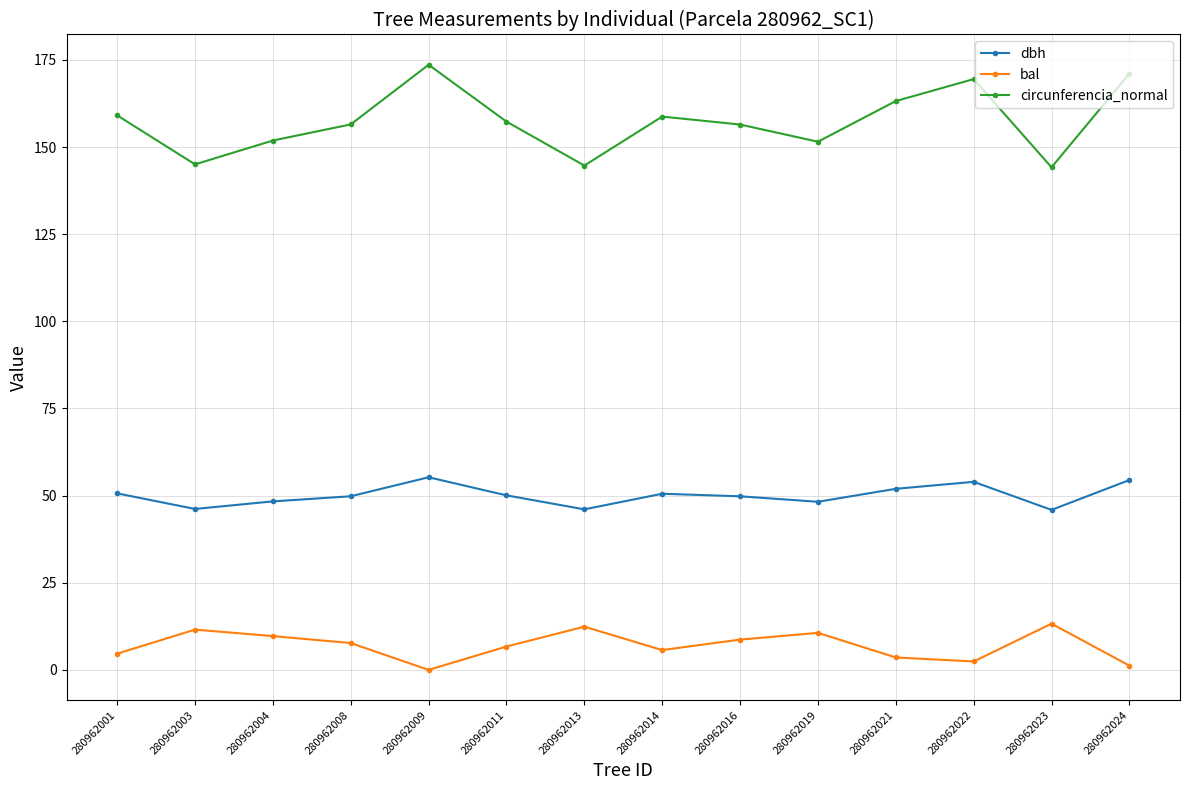

True or false: bal has more than 2 interior local peaks.

True